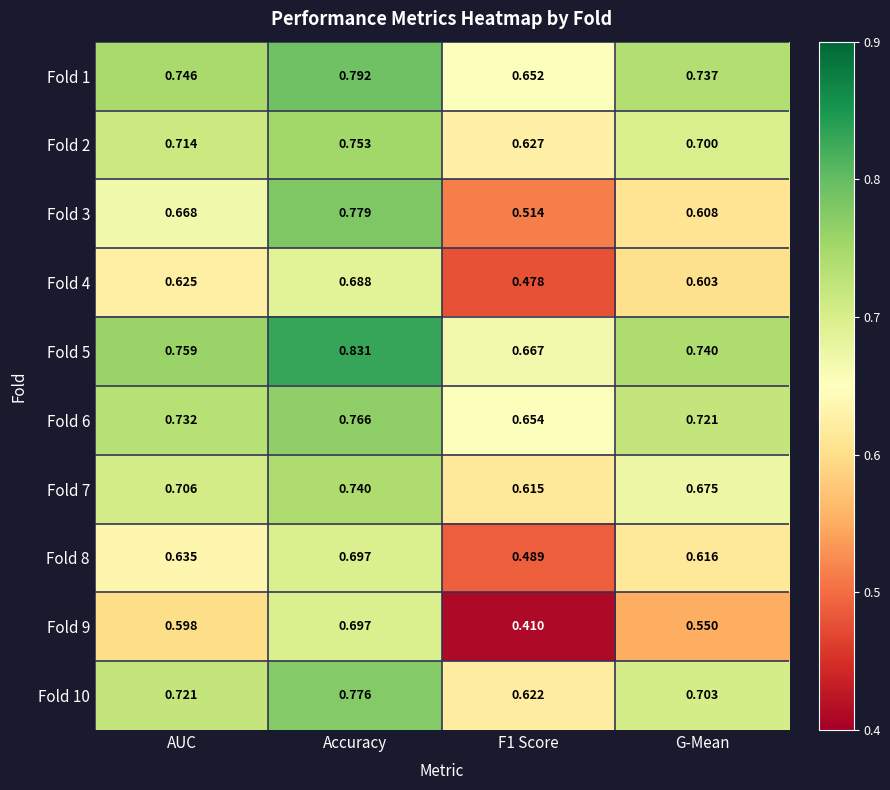

At which category does the chart reach its peak across all series?

Accuracy